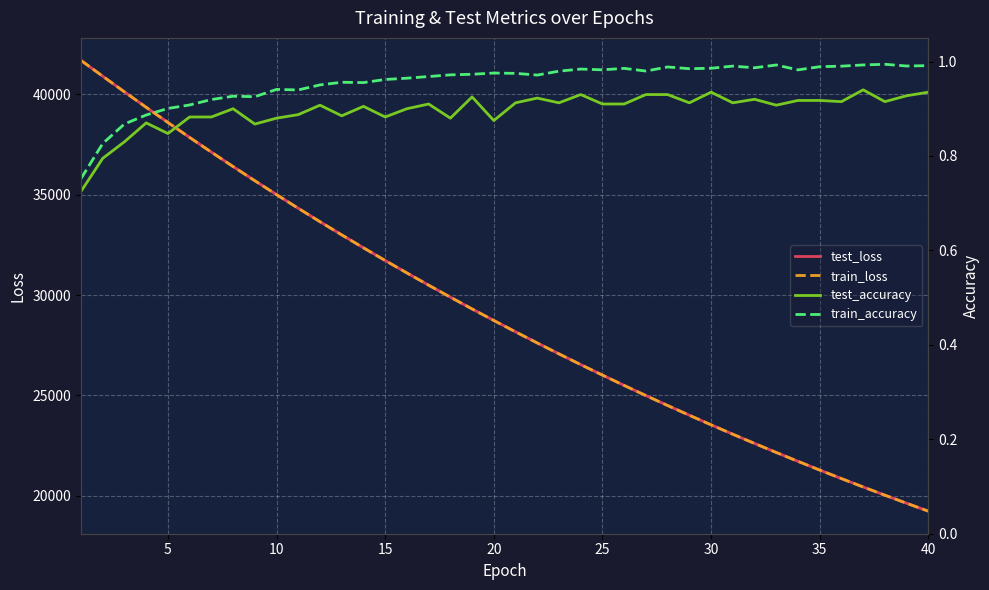

What is the sum of all train_accuracy values?

38.2